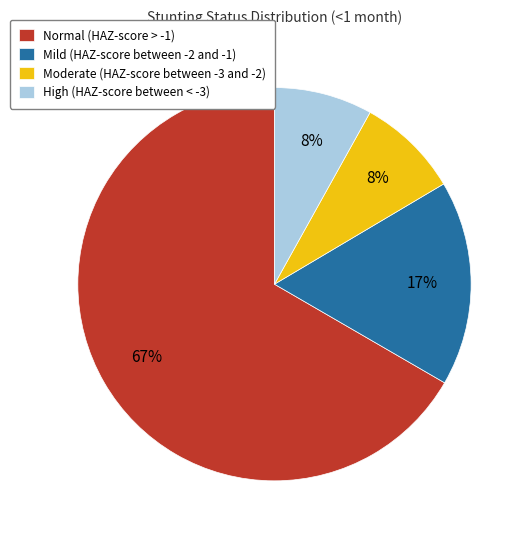

To the nearest percent, what percentage of the pie is Moderate (HAZ-score between -3 and -2)?

8%